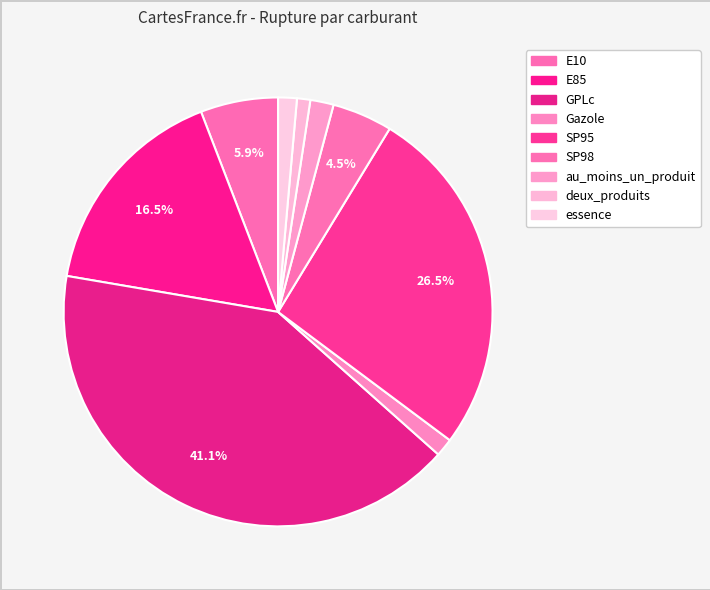

Combined, what portion of the pie is E10 and Gazole?

7.2%